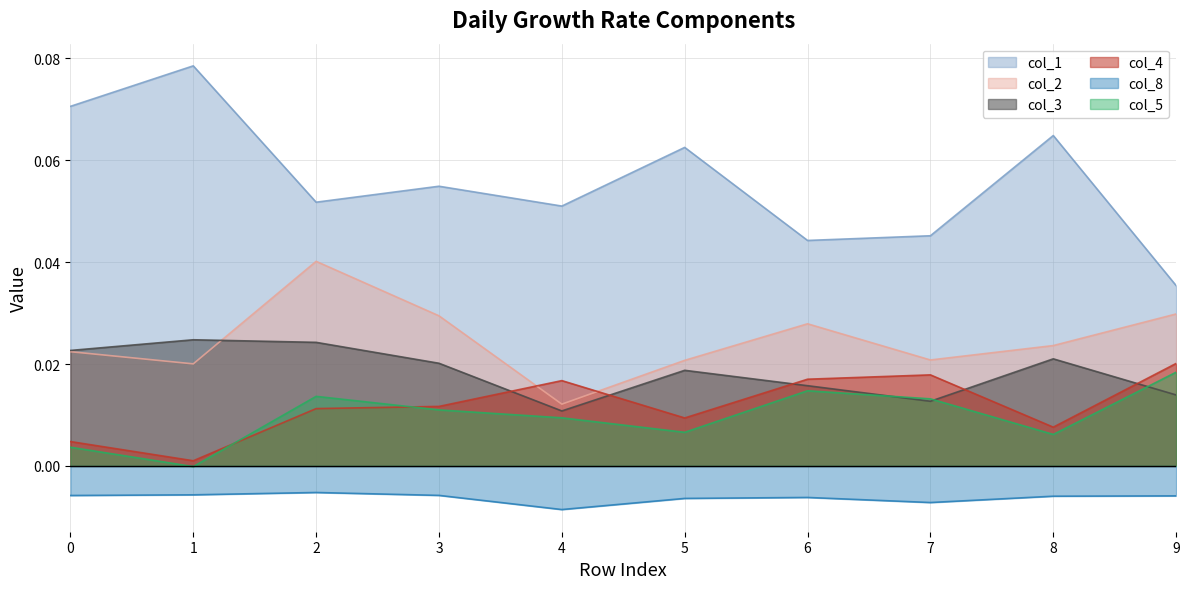

Is it true that col_5 equals 0.0 at 7?

False